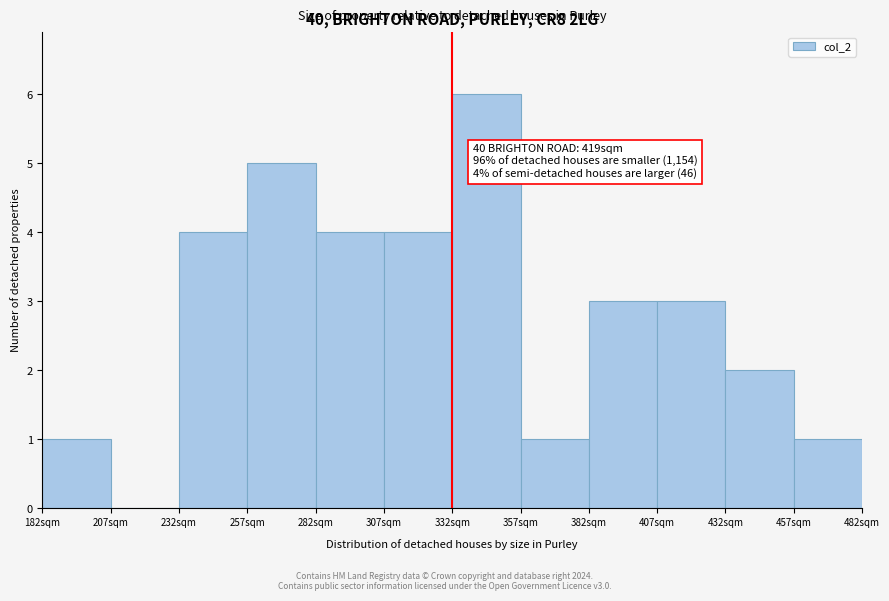

Reading left to right, list all the values displayed in this chart.

182sqm=1	207sqm=0	232sqm=4	257sqm=5	282sqm=4	307sqm=4	332sqm=6	357sqm=1	382sqm=3	407sqm=3	432sqm=2	457sqm=1